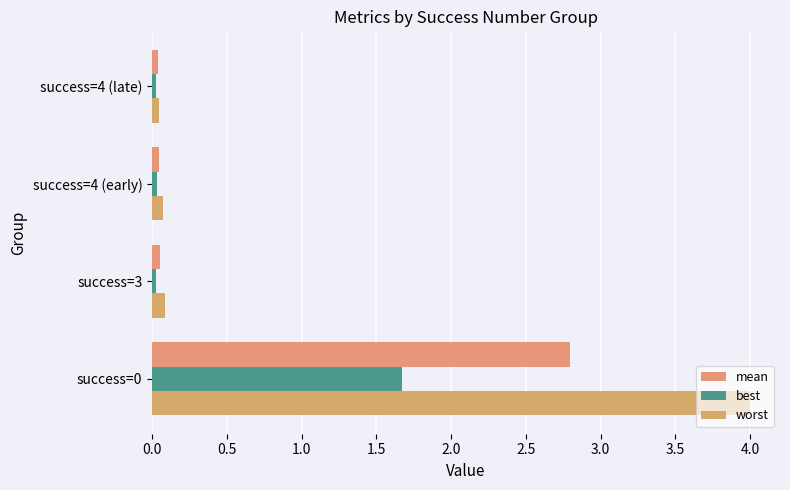

How many data points does each series have?

4